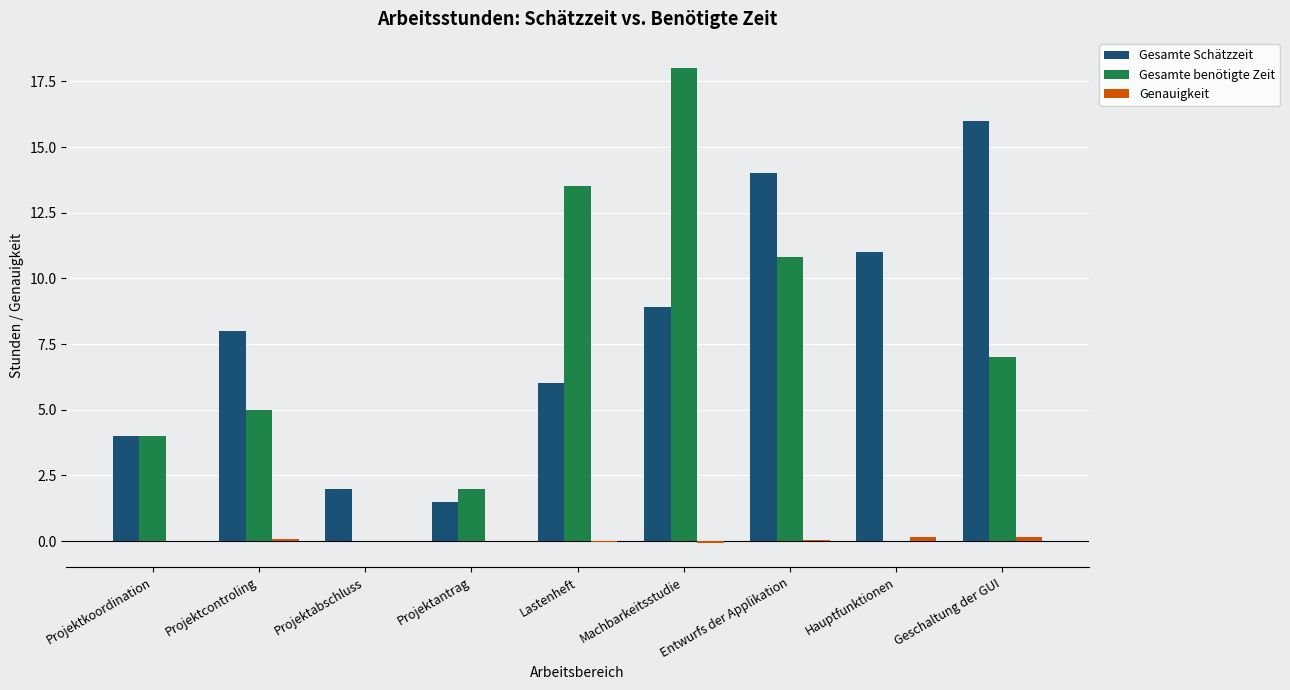

True or false: Gesamte Schätzzeit has a value of 14.0 at Entwurfs der Applikation.

True